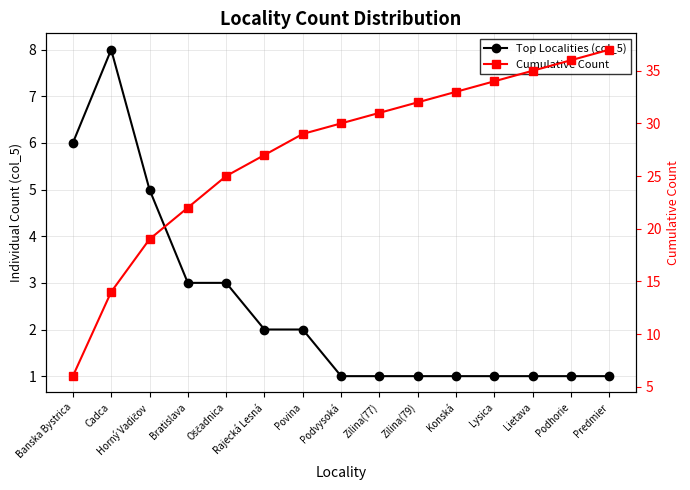

True or false: Cumulative Count and Top Localities (col_5) cross at least once.

False